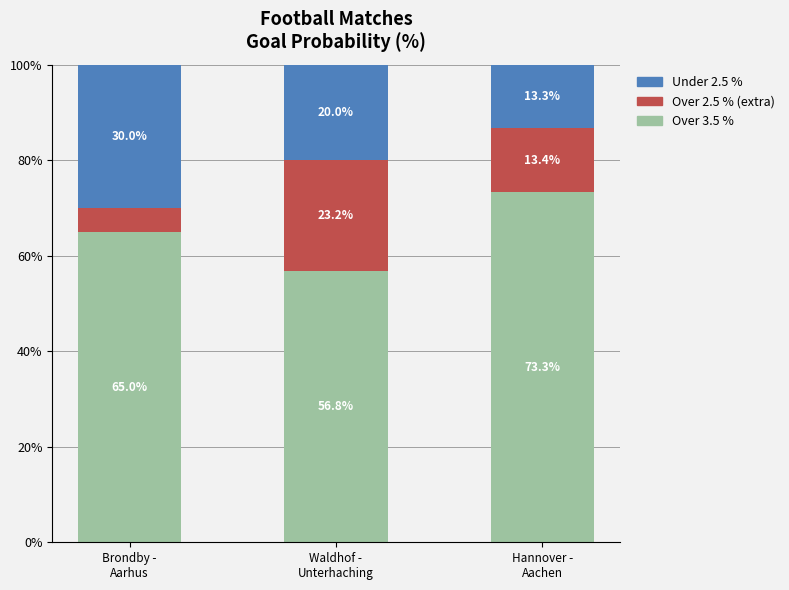

What is the lowest value of the Over 3.5 % series?

56.8